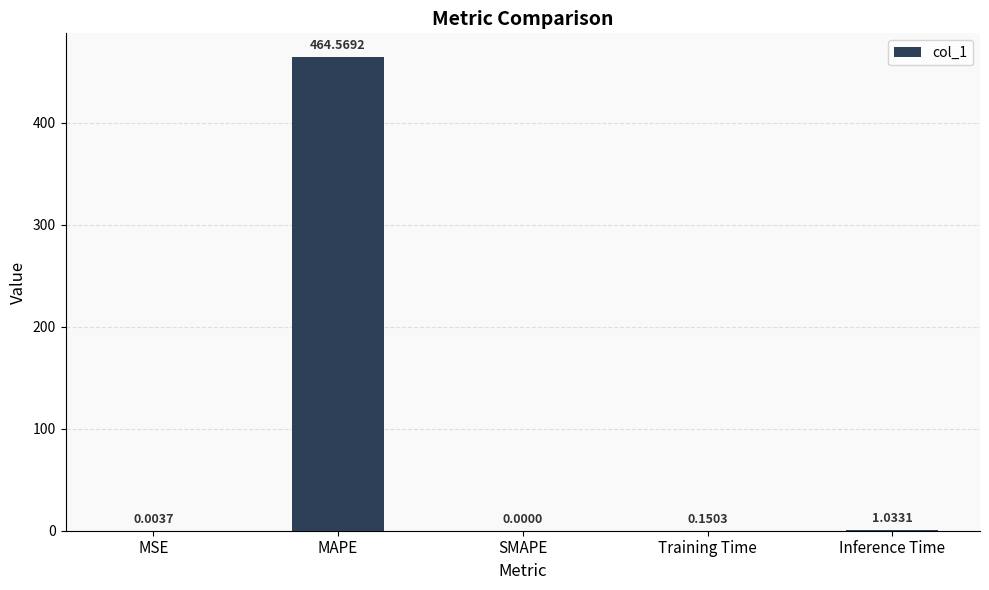

What is the change in value from SMAPE to Inference Time?

+1.0